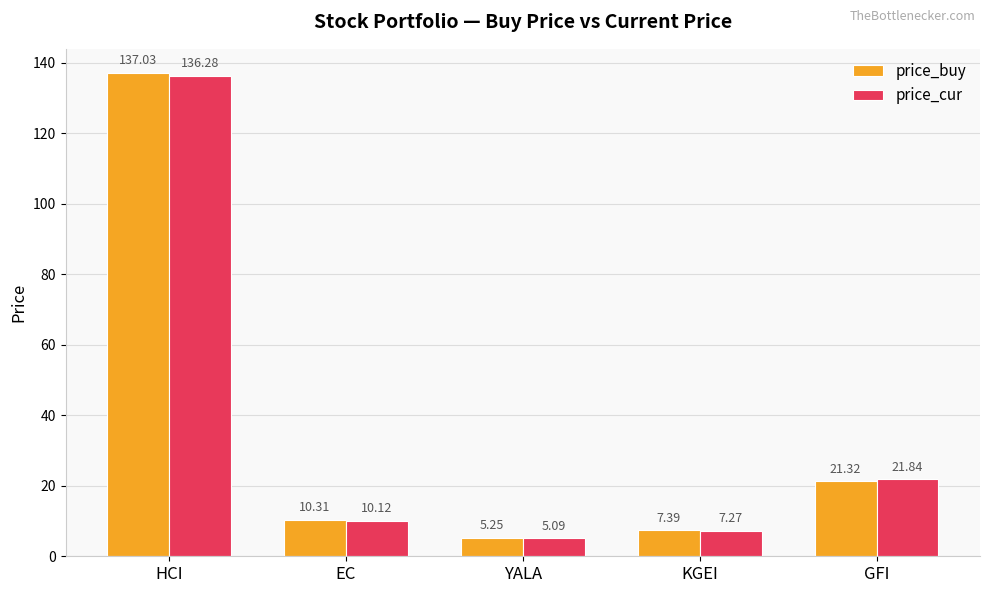

Rank the categories by price_cur value from lowest to highest.

YALA, KGEI, EC, GFI, HCI